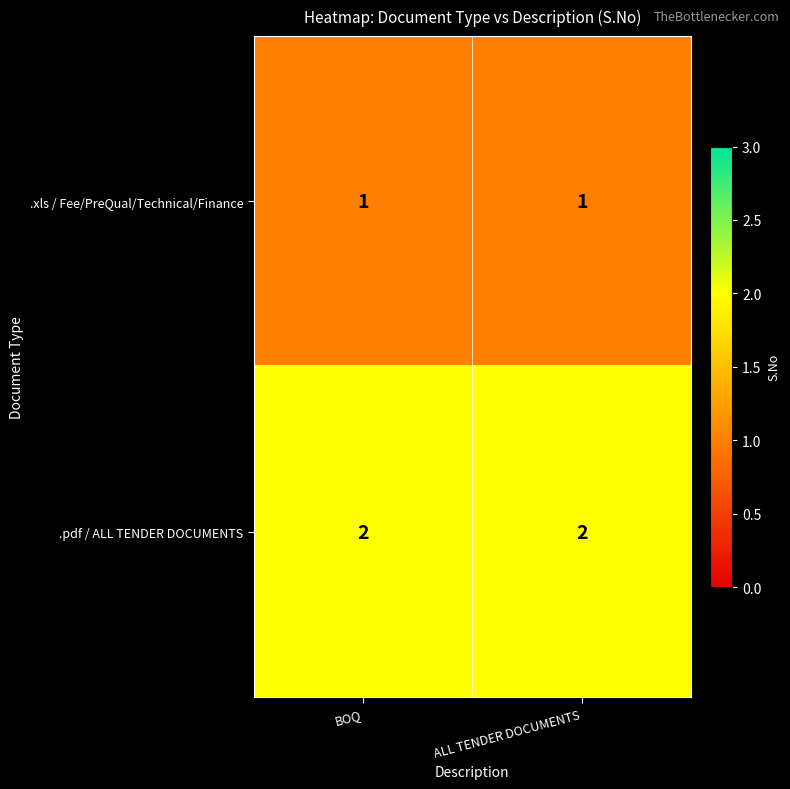

What is the total value across all series at BOQ?

3